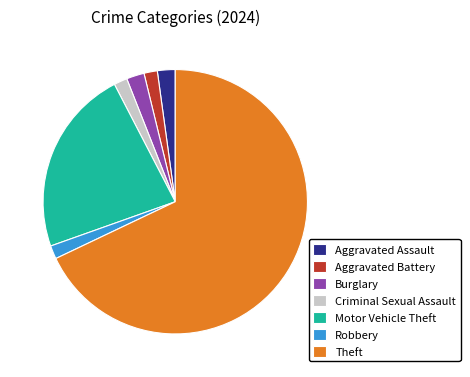

True or false: Robbery accounts for 2% of the total.

True